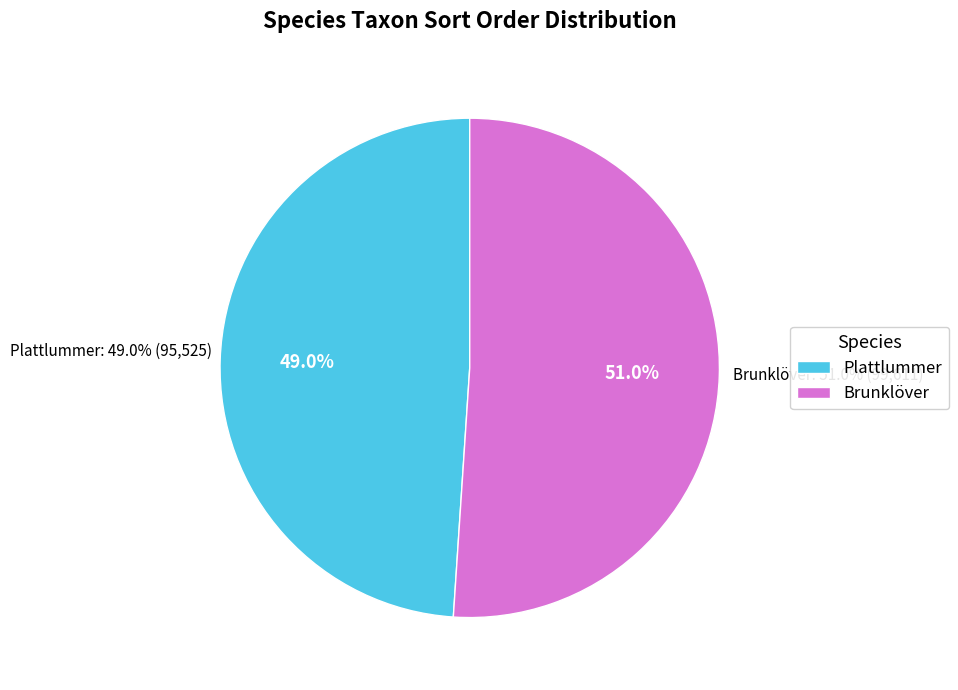

To the nearest percent, what percentage of the pie is Plattlummer?

49%